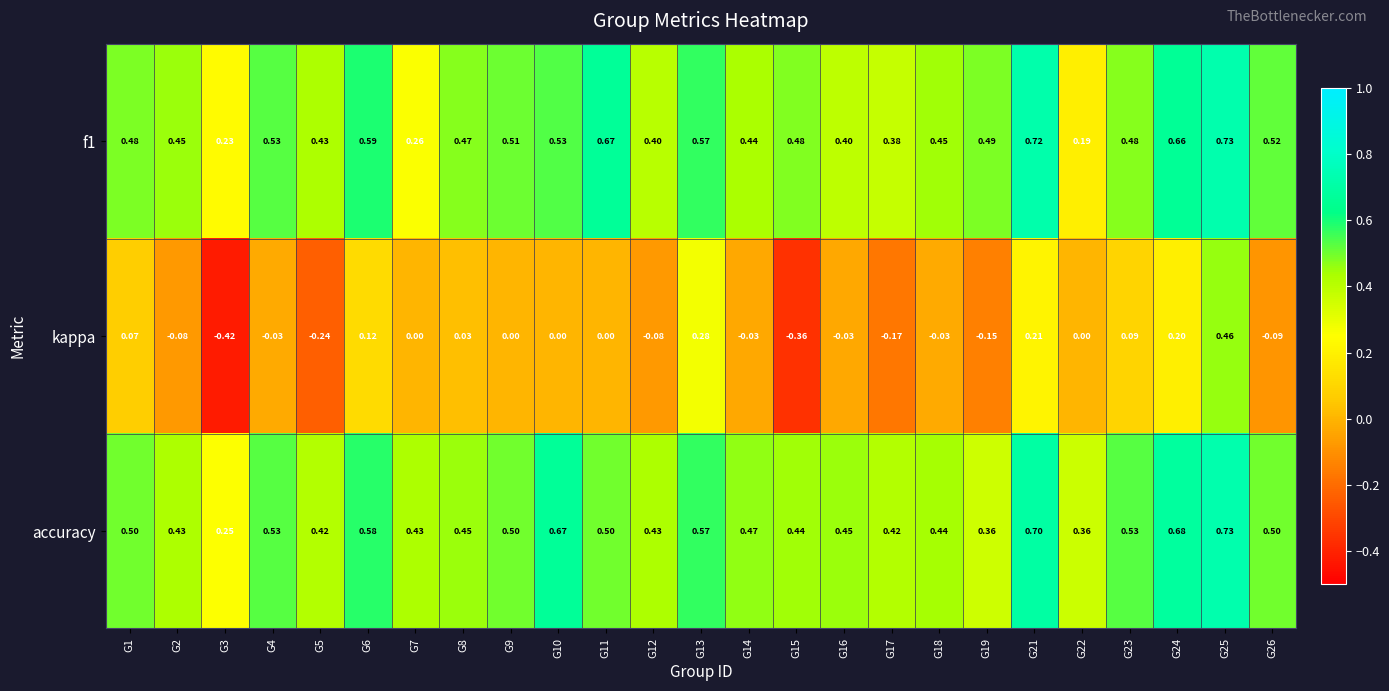

Which series has the widest spread of values?

kappa